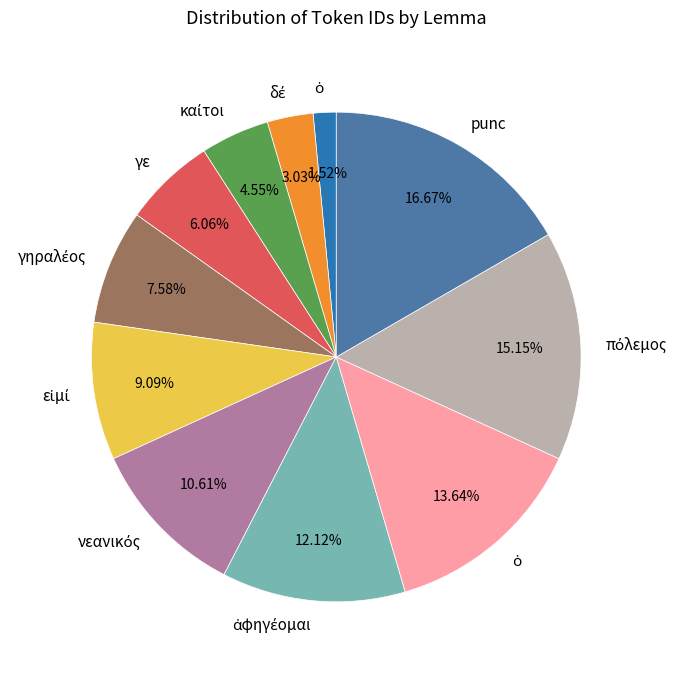

Does any single category account for the majority?

No